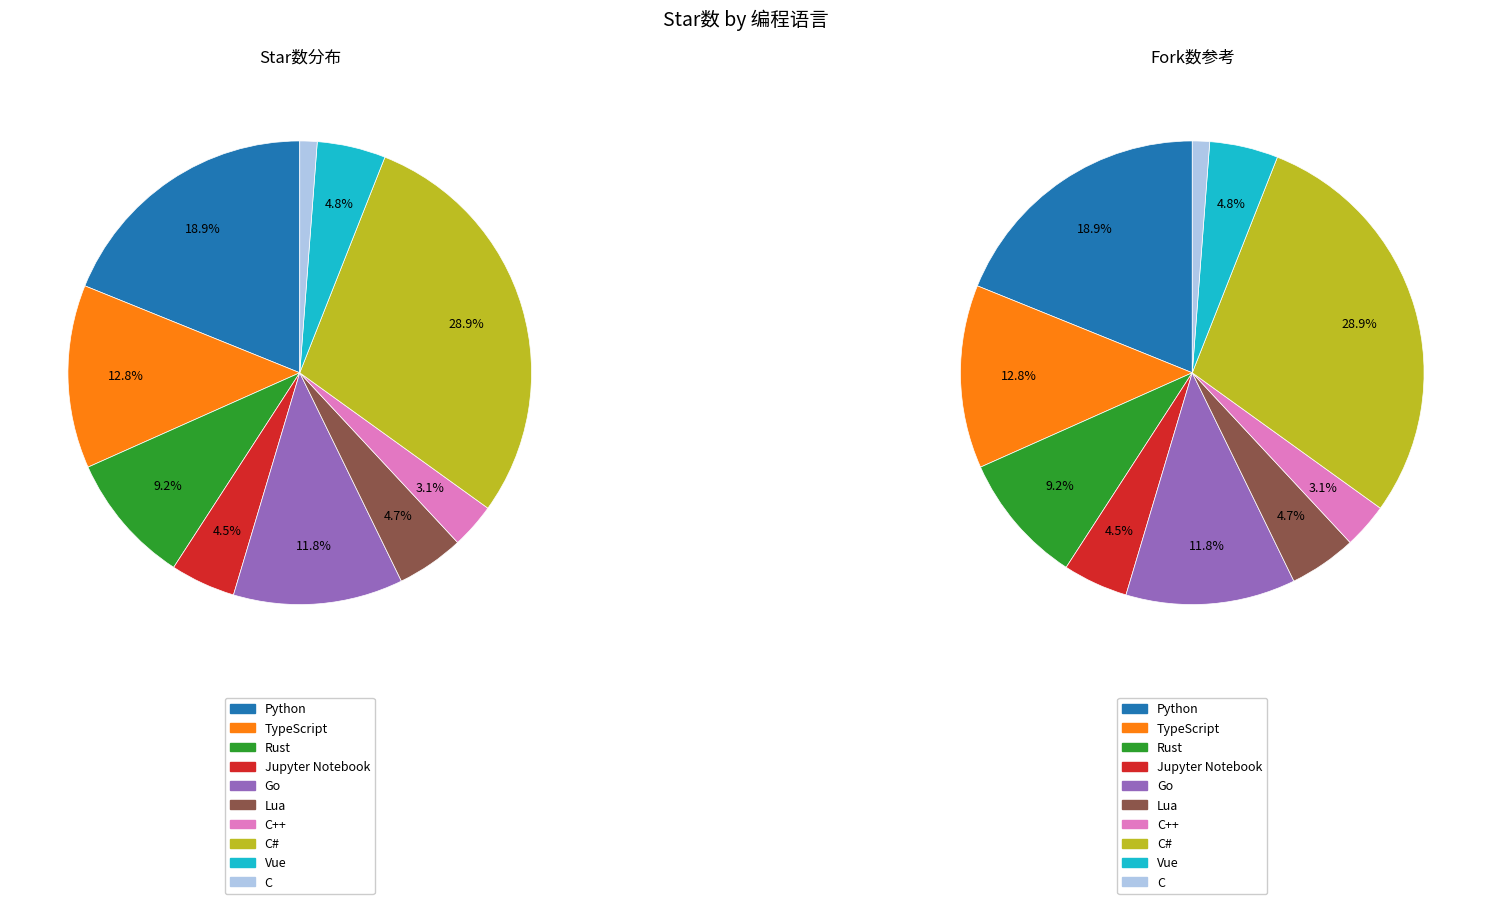

How many segments does this pie chart have?

10